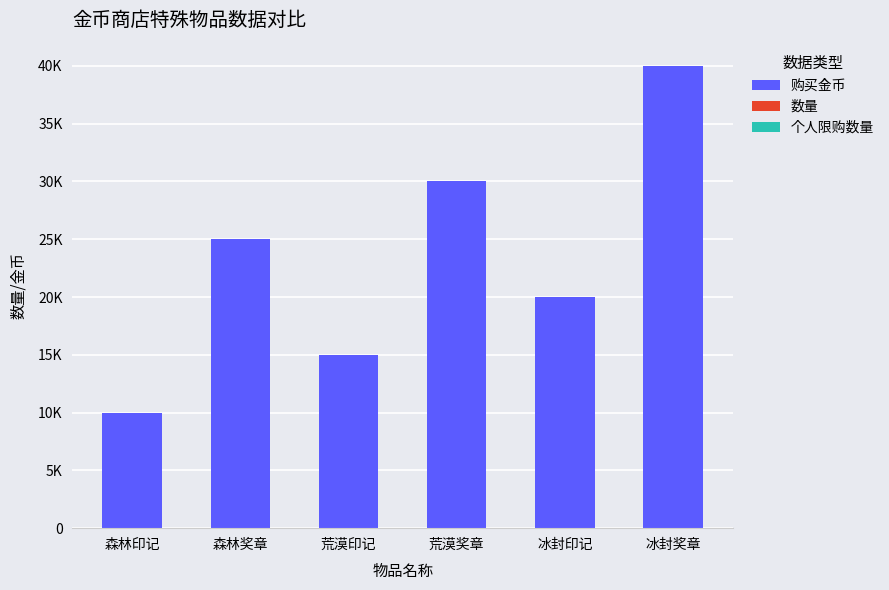

At which category is the sum across all series the highest?

冰封奖章